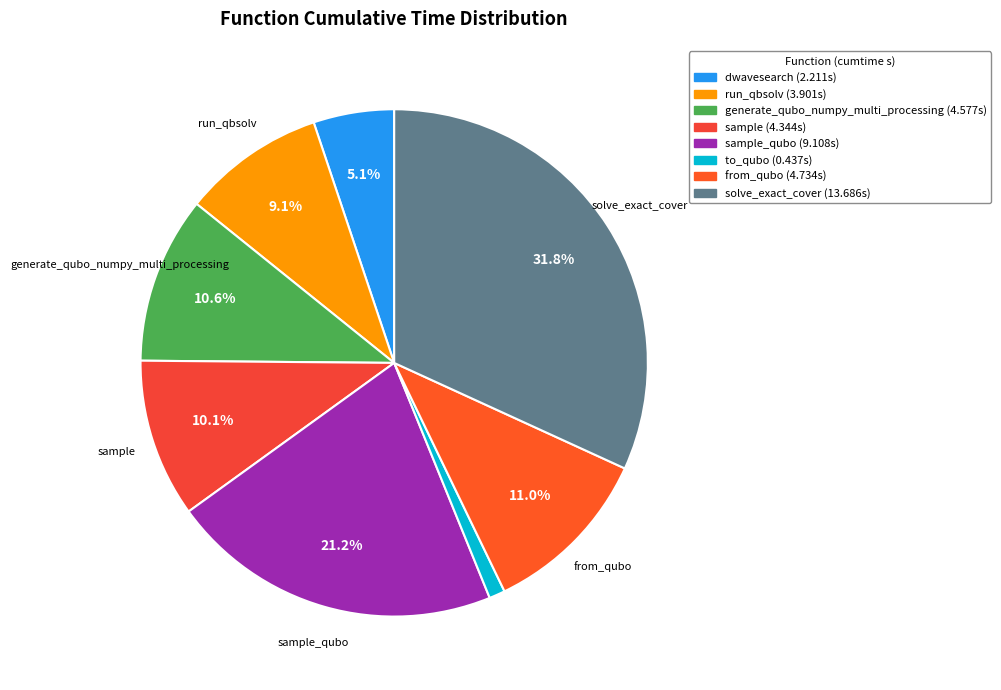

How many slices are in this pie chart?

8